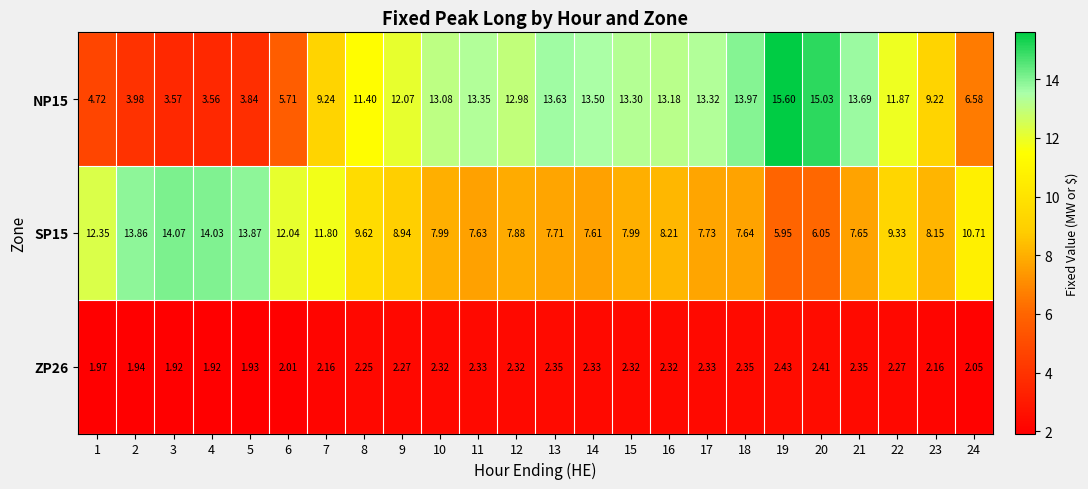

Is the value of NP15 at 14 greater than the value of SP15 at 9?

Yes